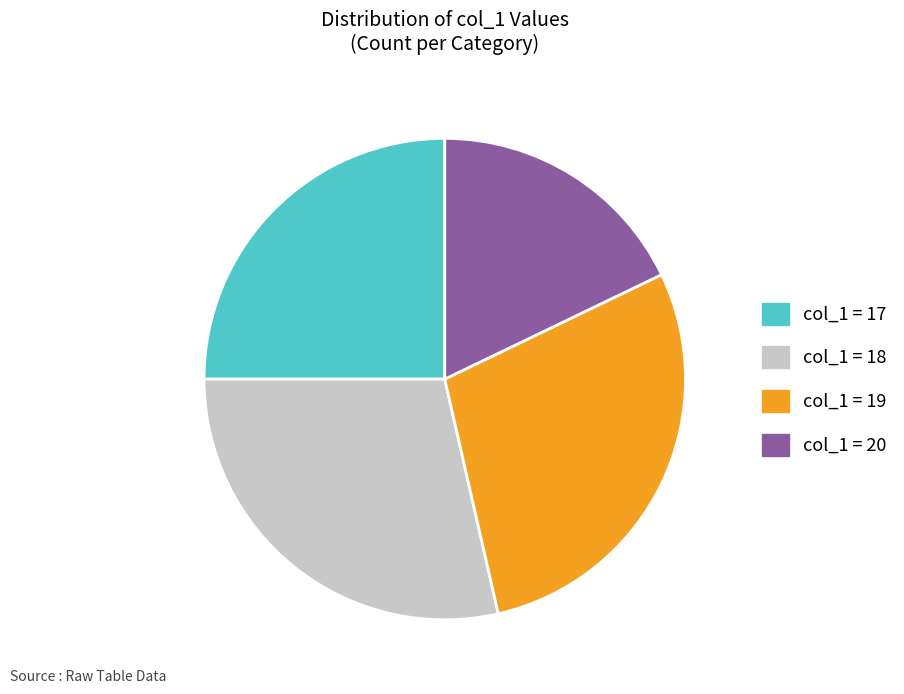

Is there any slice that represents more than half of the pie?

No